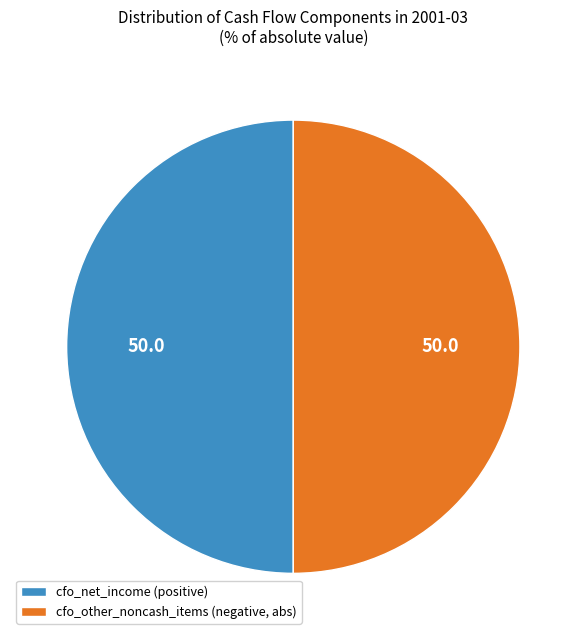

Combined, do cfo_net_income (positive) and cfo_other_noncash_items (negative, abs) account for over 50%?

Yes